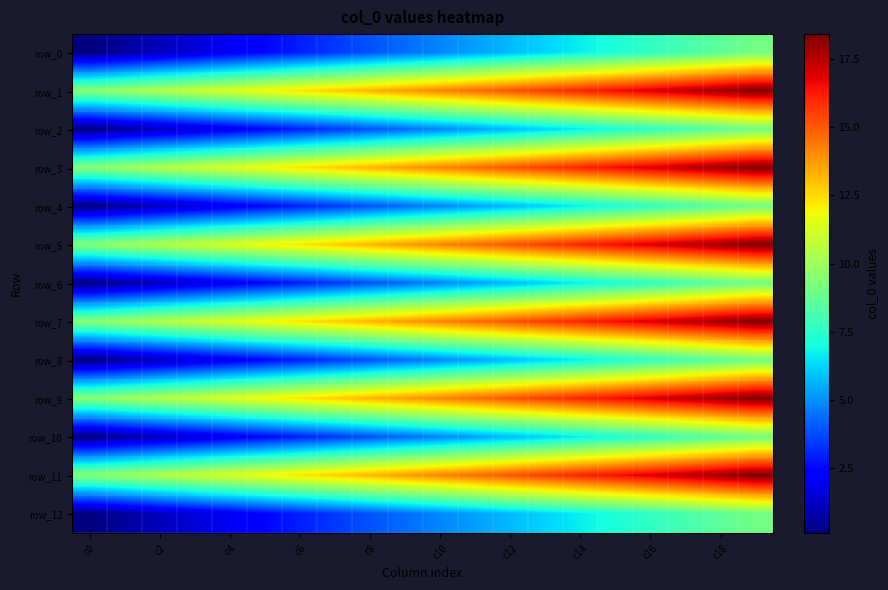

What is the sum of all row_12 values?

91.9